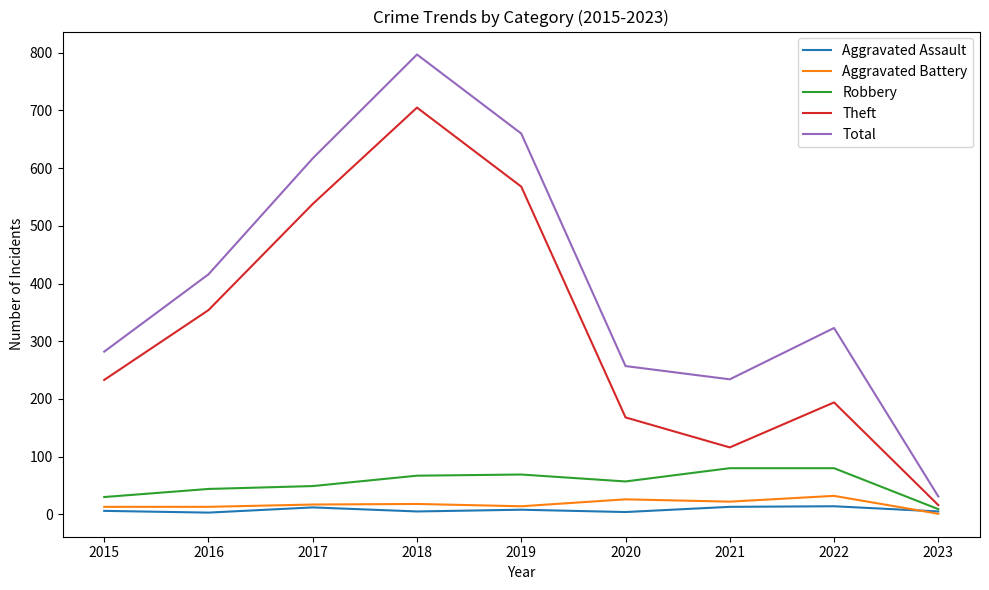

At how many categories does at least one series exceed 50?

8